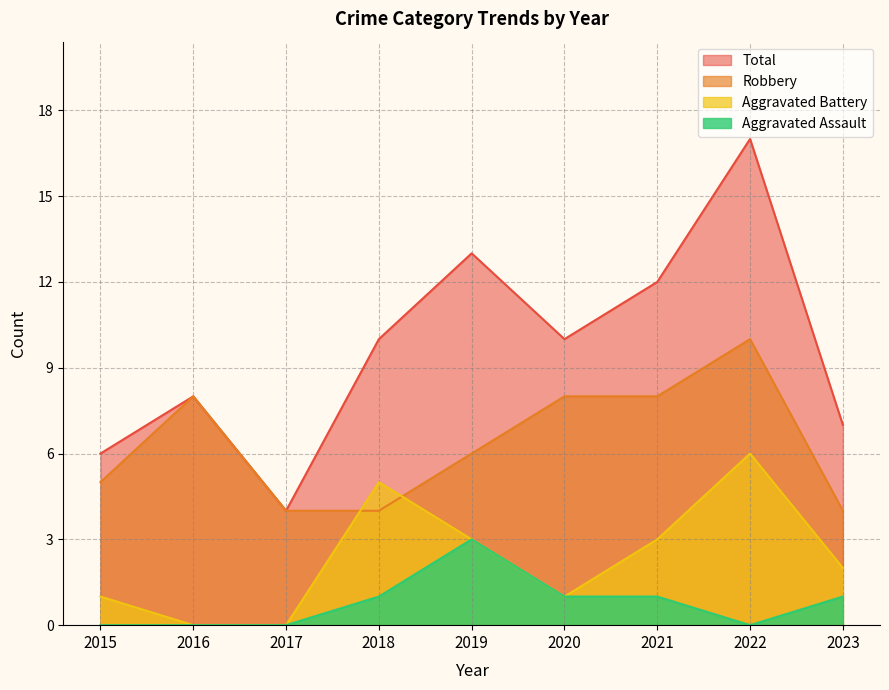

Which category has the highest value across all series?

2022